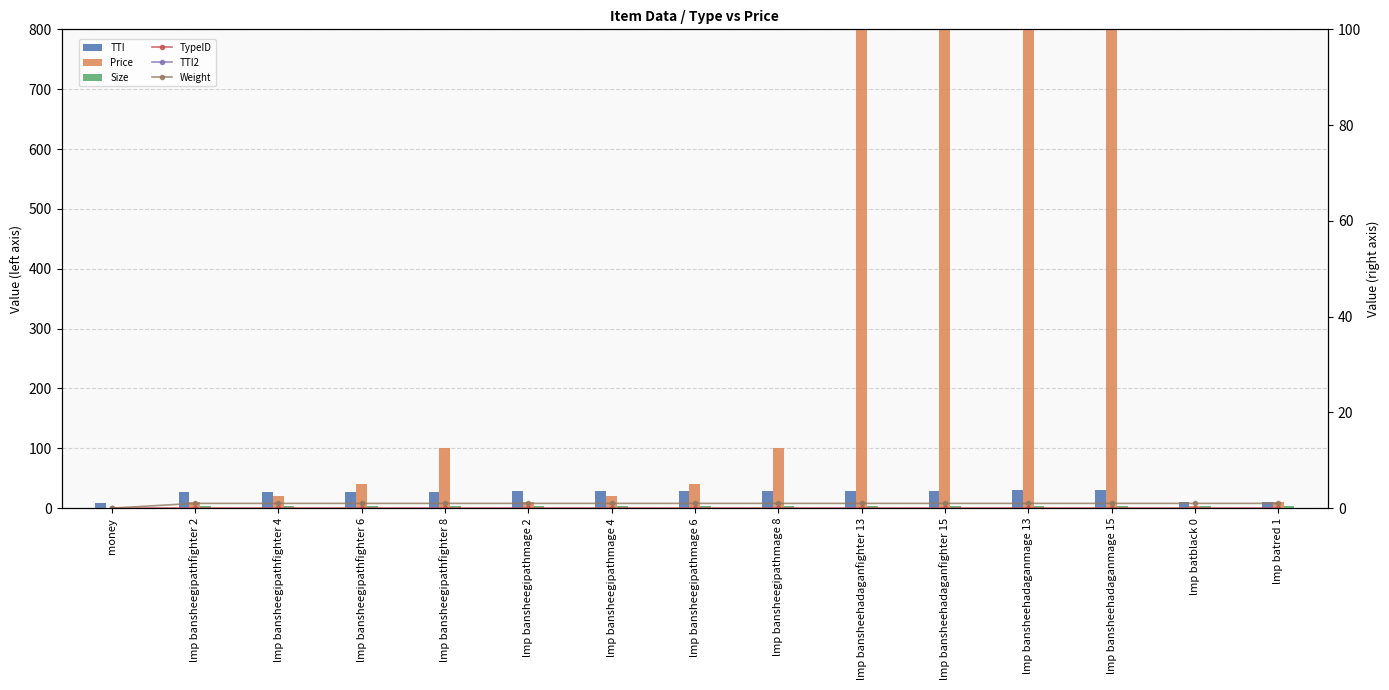

How many series are shown in this chart?

6